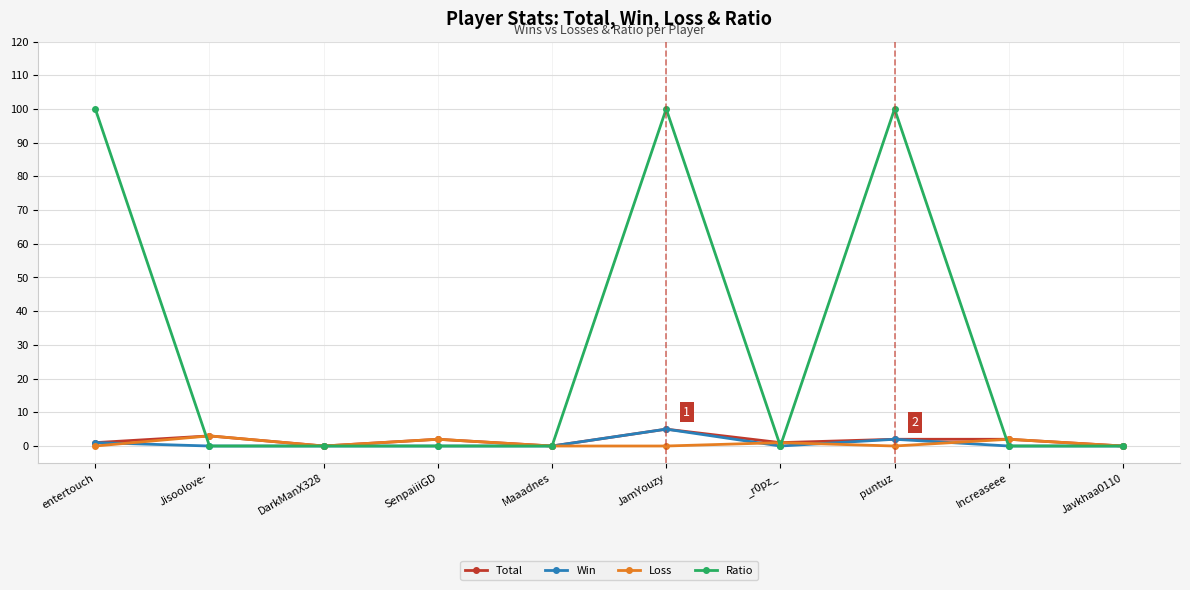

Count the number of categories in the chart.

10